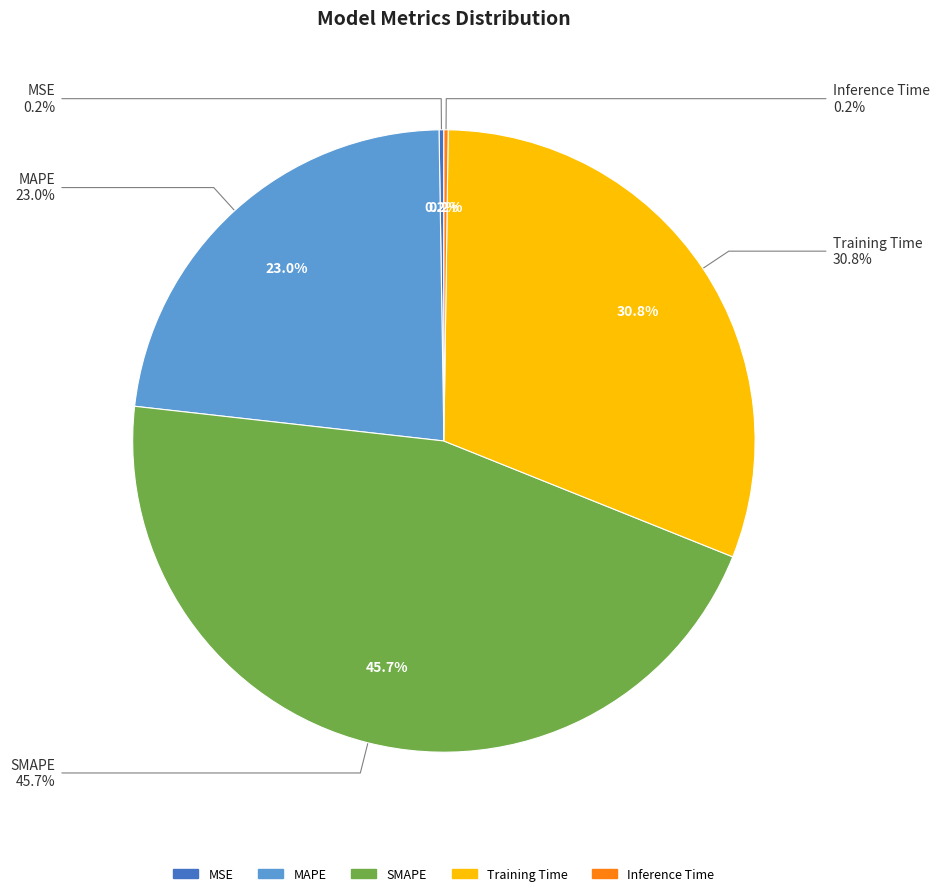

Count the number of slices in the pie.

5